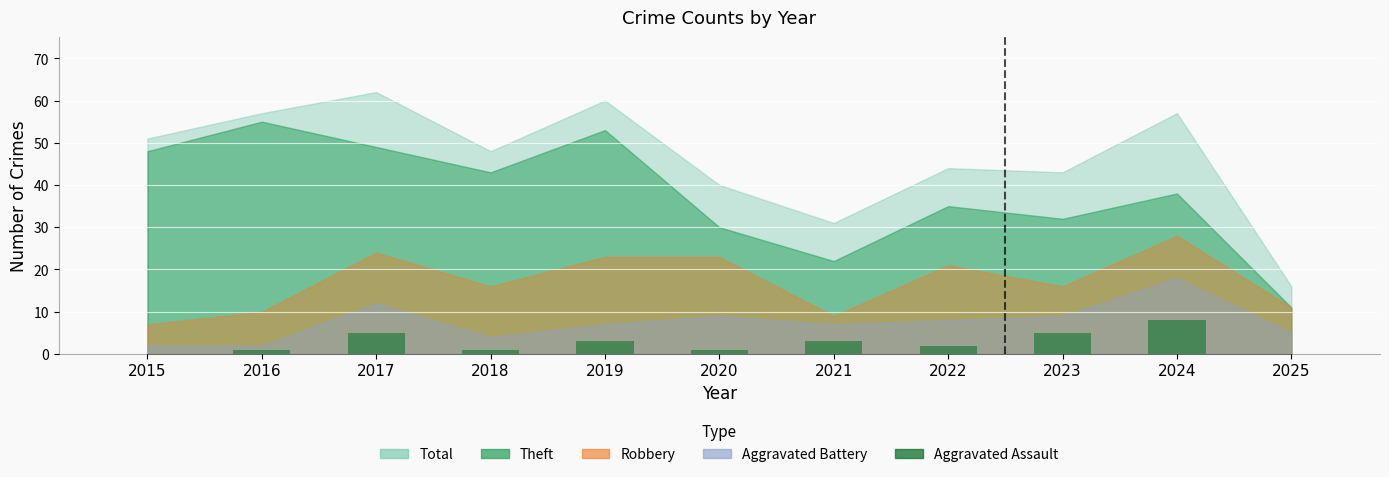

Is it true that the value at 2016 is 1?

True